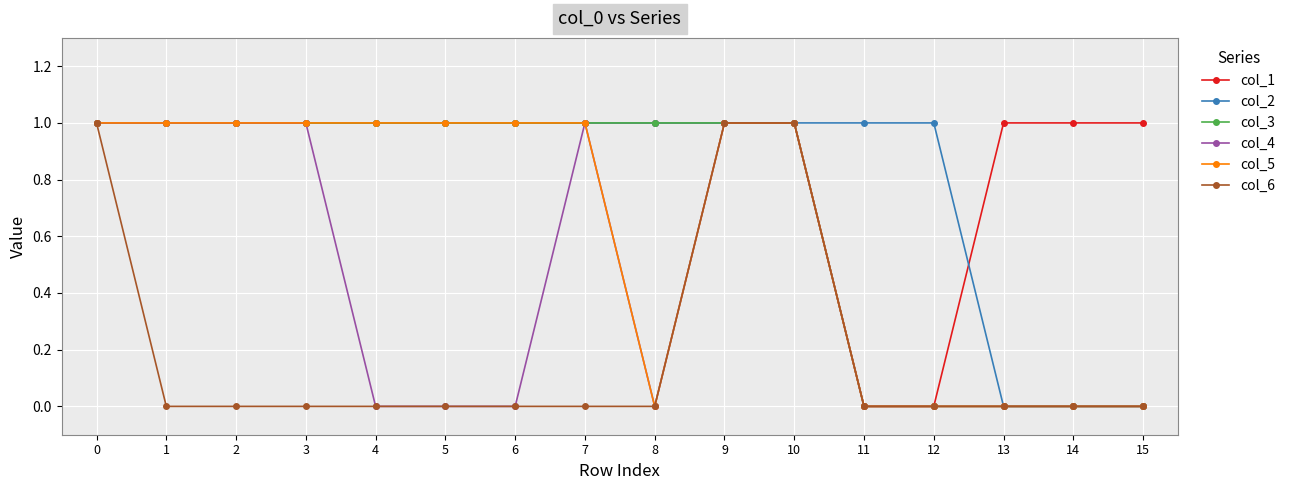

The col_3 series shows 1 at 10. True or false?

True